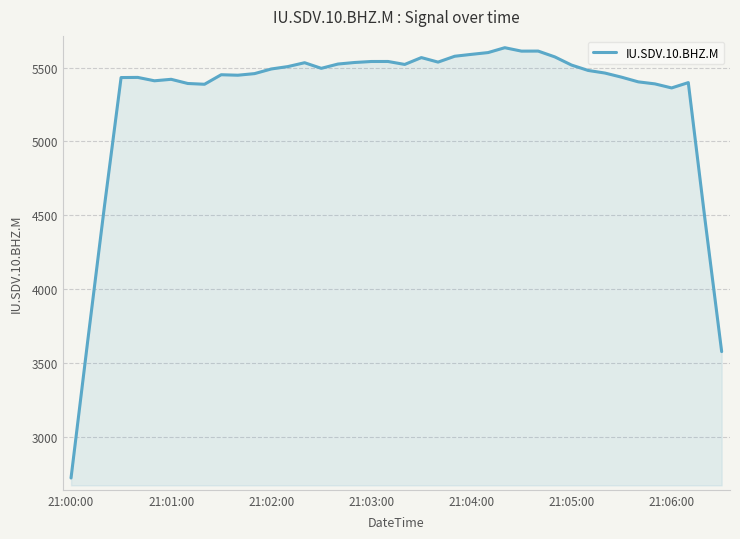

How many distinct data groups are displayed?

1